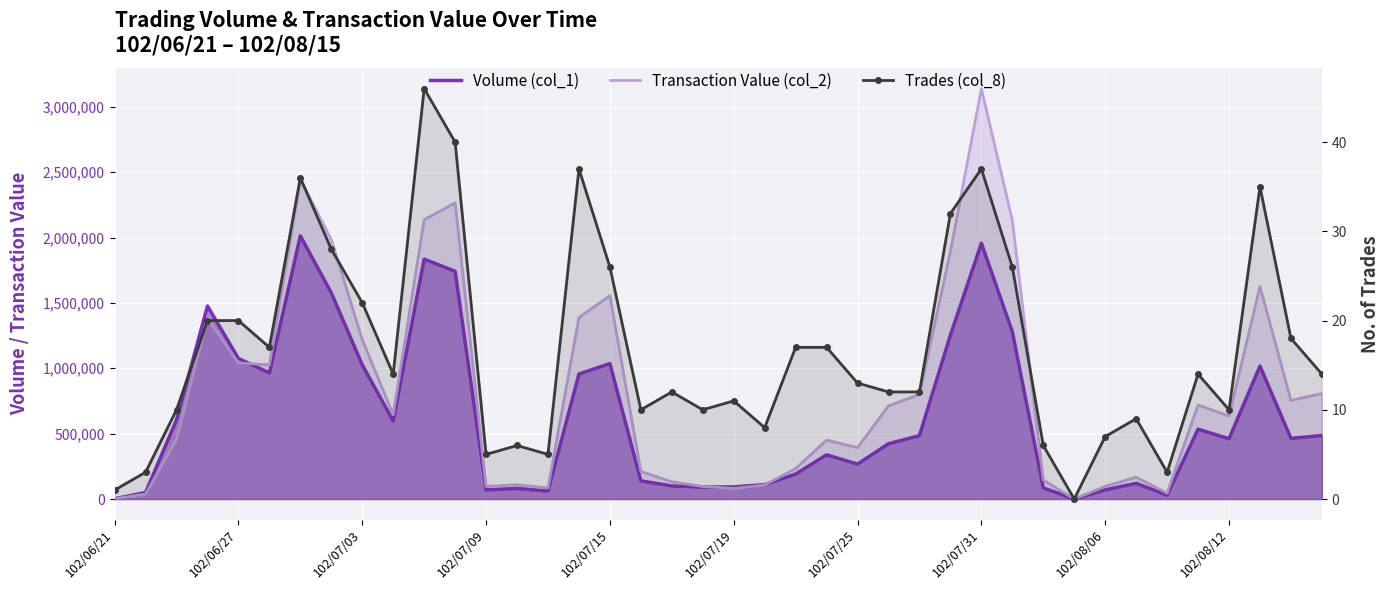

Which has a higher value, 14 or 31?

14